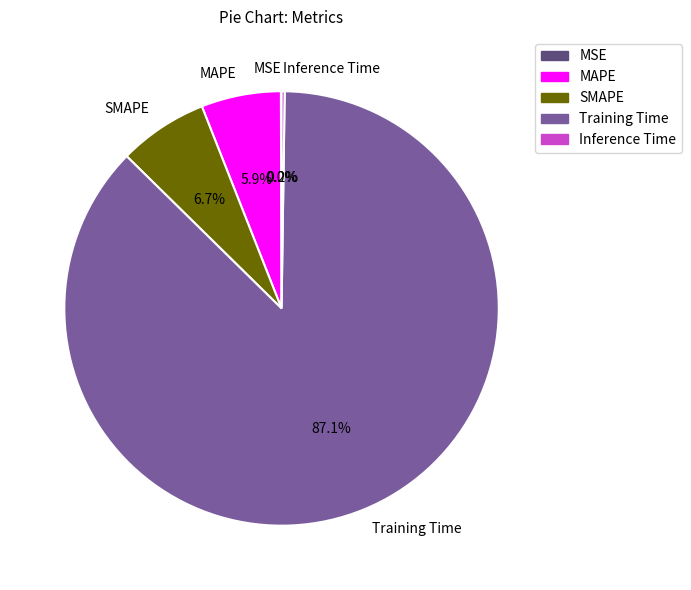

Does Training Time account for over 50% of the chart?

Yes